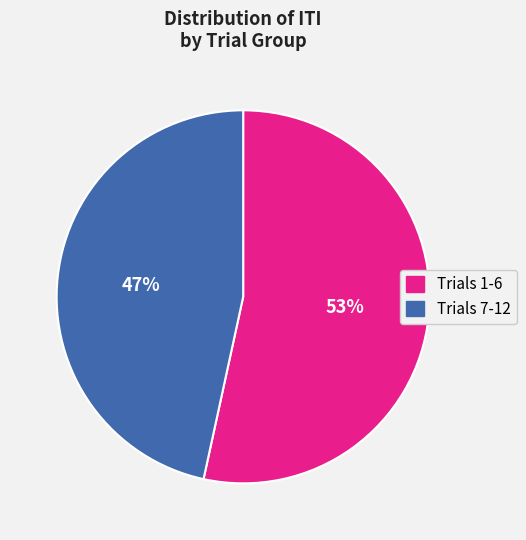

Does any single category account for the majority?

Yes